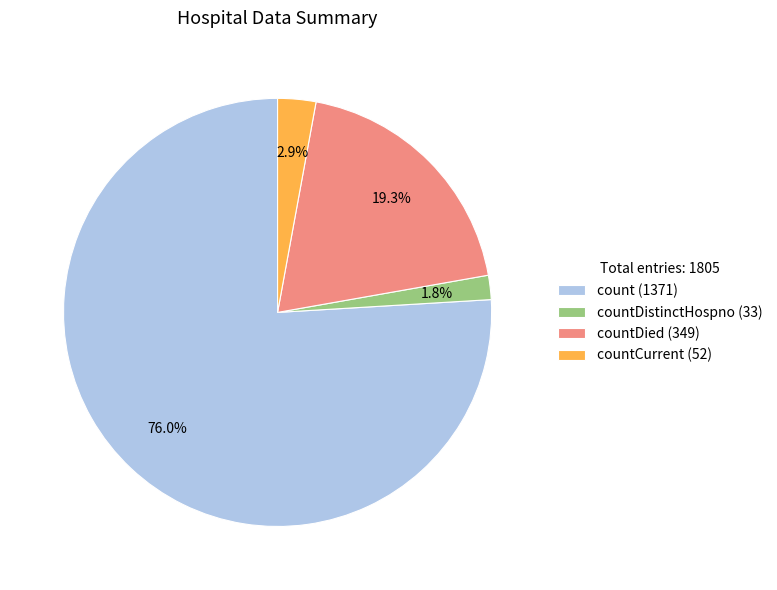

What is the majority slice?

count (1371)